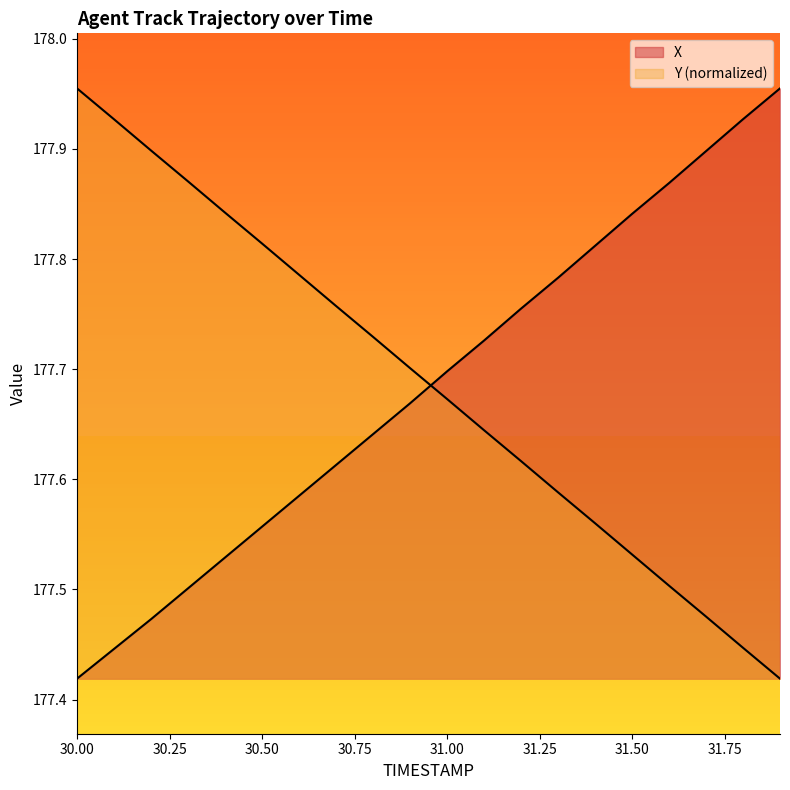

What is the spread (max minus min) of values at 30.4?

0.3